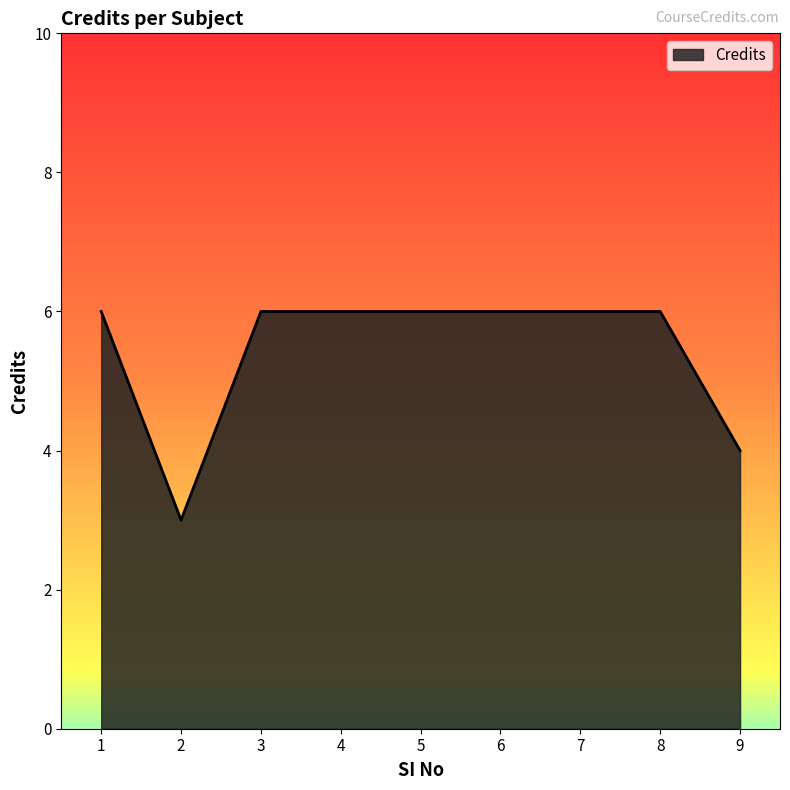

True or false: the data shows 6 at 7.

True